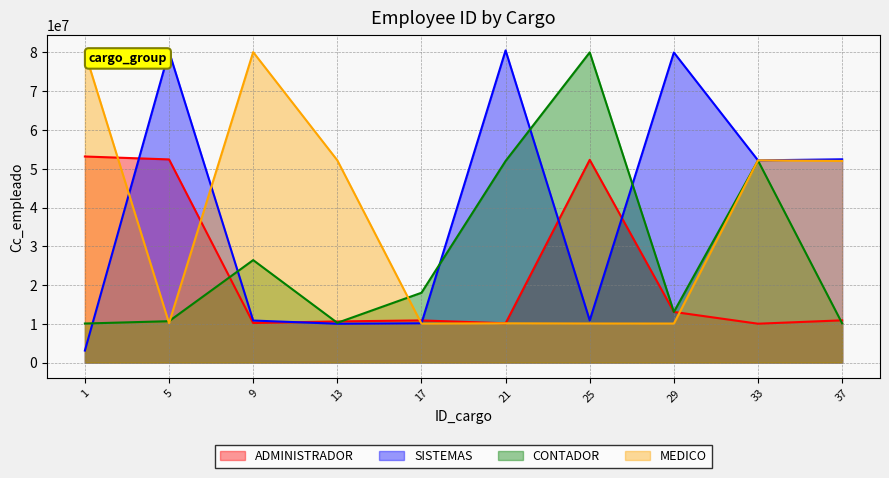

What is the total value across all series at 5?

153474451